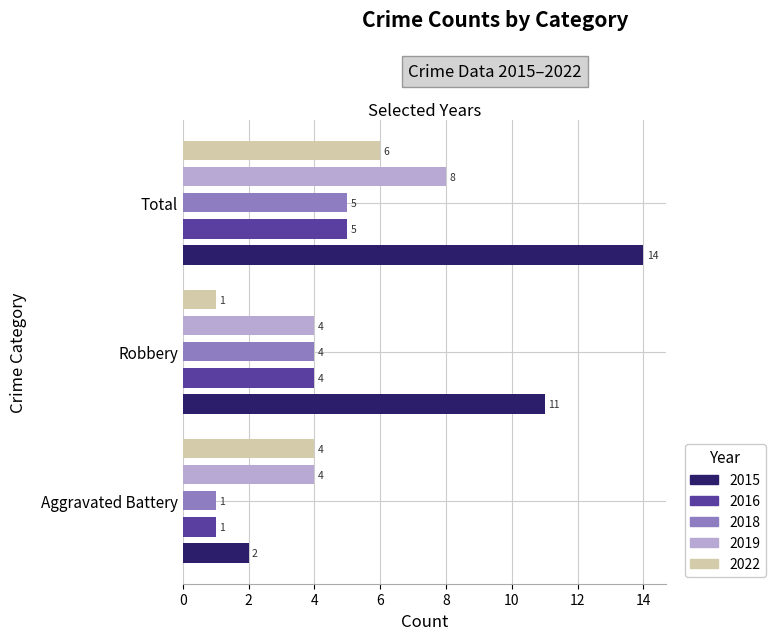

What is the highest value of the 2016 series?

5